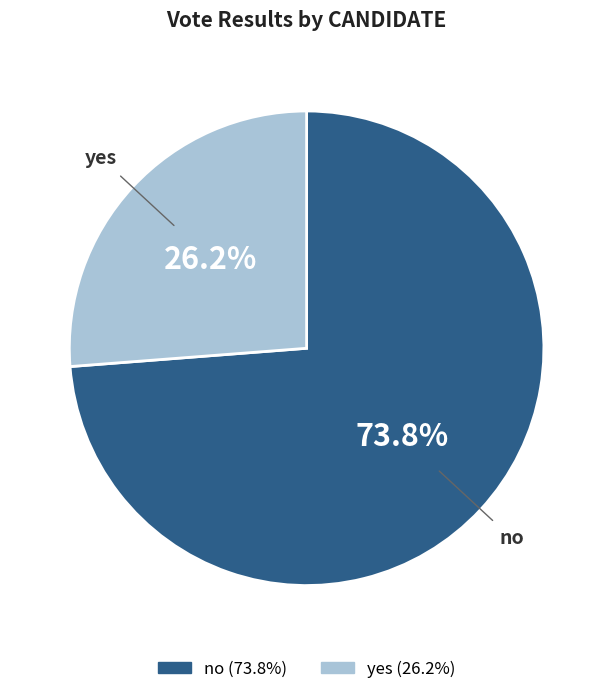

Is there a majority slice in this chart?

Yes